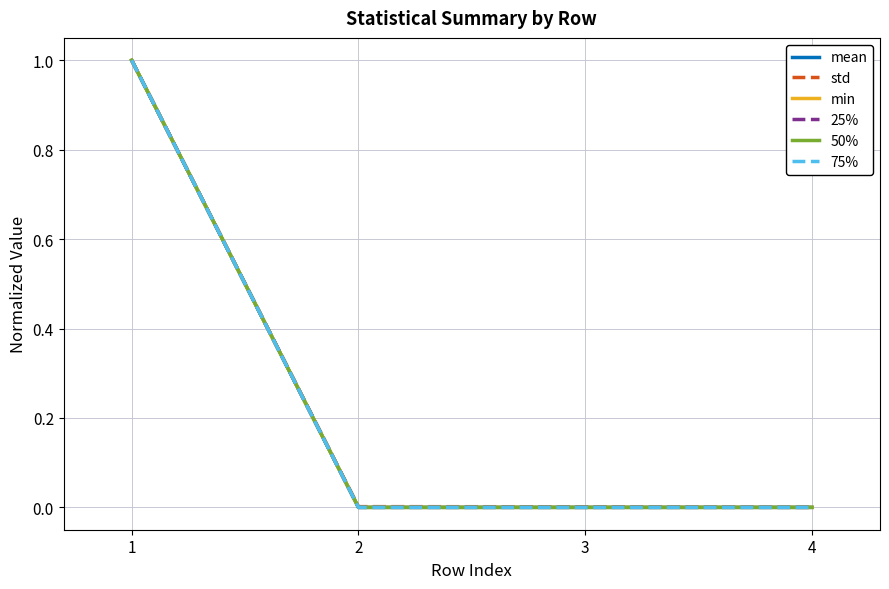

Is this an area chart (filled region under the line)?

No